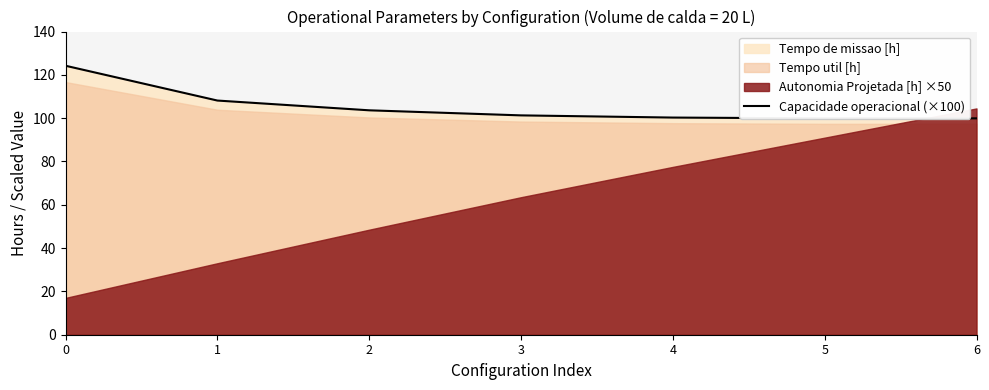

What is the difference between the second highest and second lowest values?

8.2